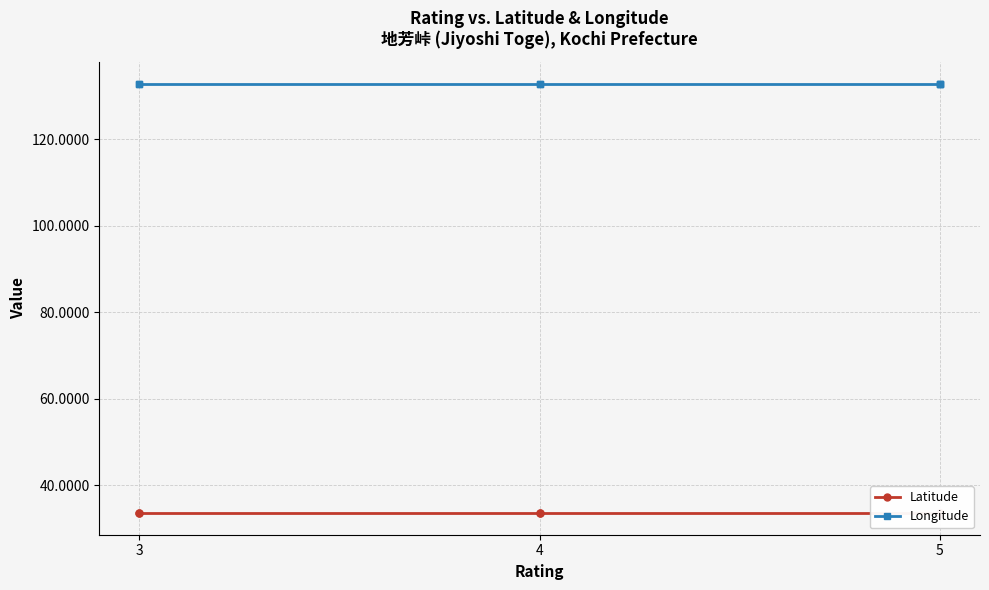

At 4, list the series in order from smallest to largest.

Latitude, Longitude